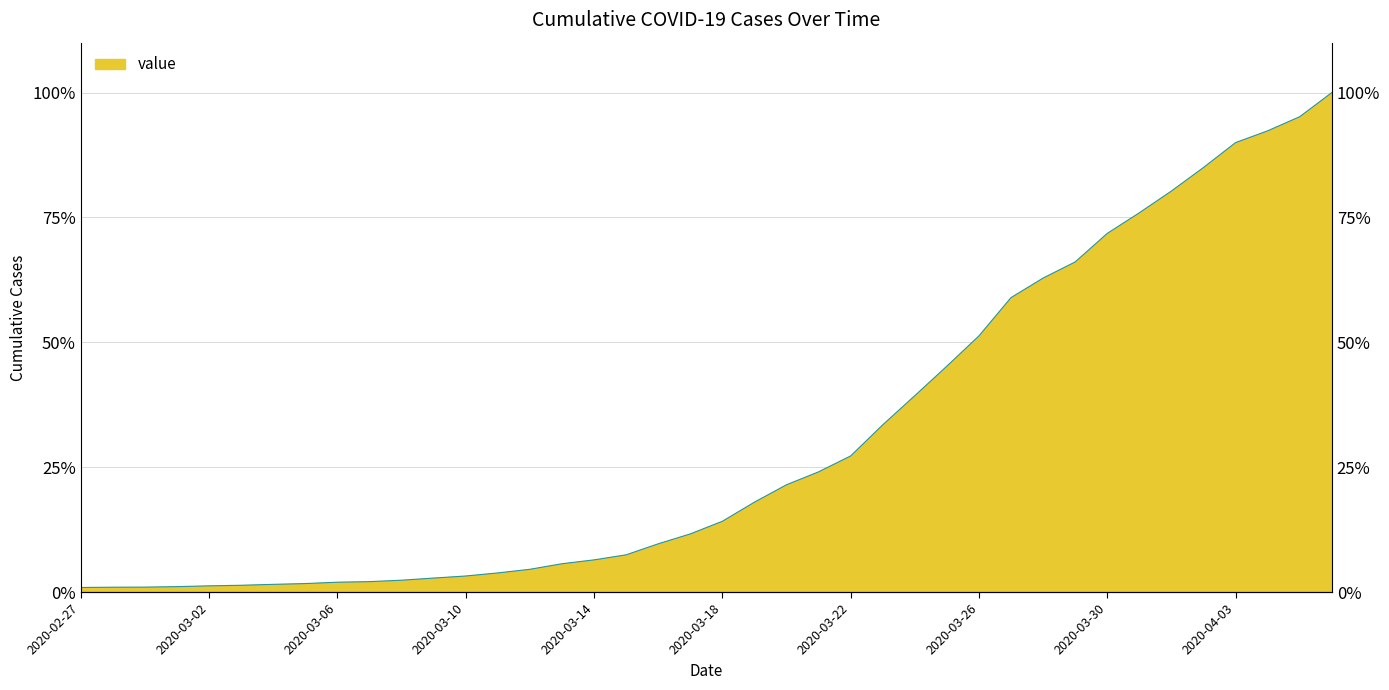

What is the sum of all values?

1224.2